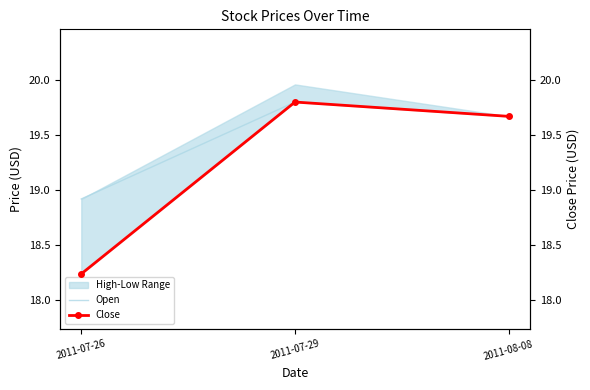

List the series in order of their peak value, highest first.

Open, Close